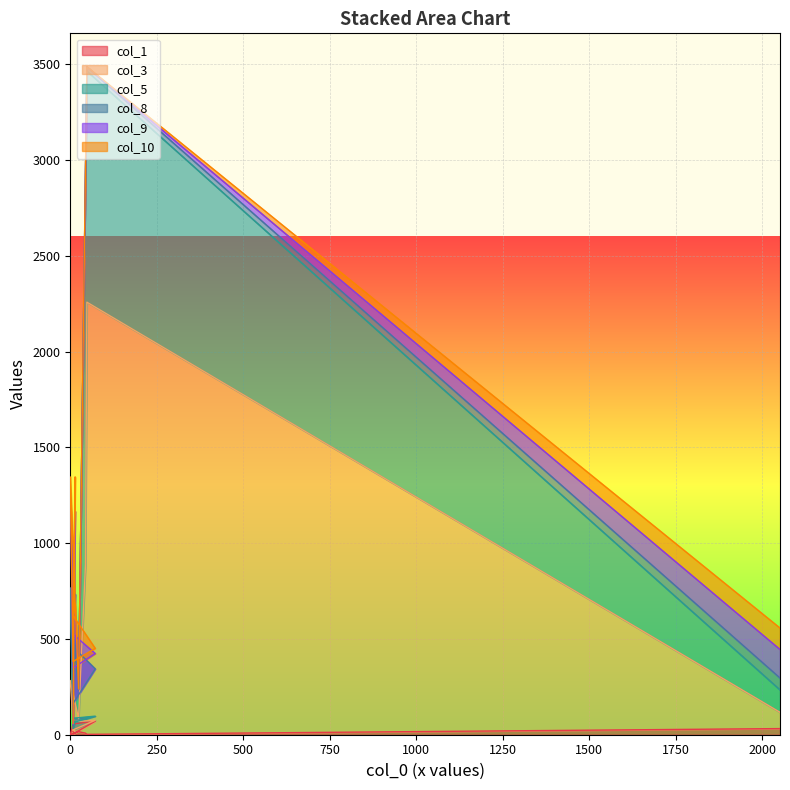

Which has a higher value, 44 or 48?

44